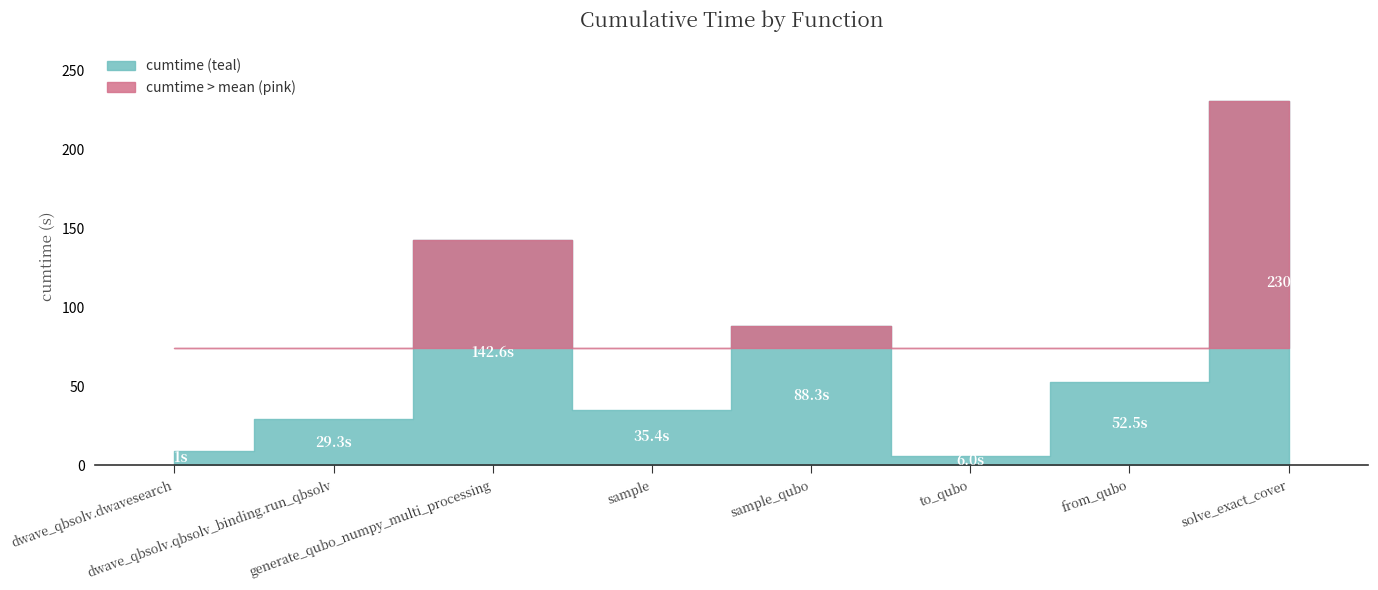

Rank the categories by value from highest to lowest.

solve_exact_cover, generate_qubo_numpy_multi_processing, sample_qubo, from_qubo, sample, dwave_qbsolv.qbsolv_binding.run_qbsolv, dwave_qbsolv.dwavesearch, to_qubo